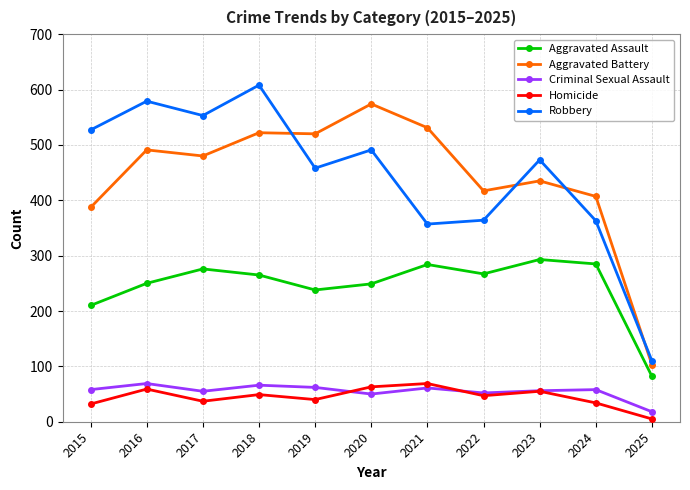

At which category is the sum across all series the highest?

2018